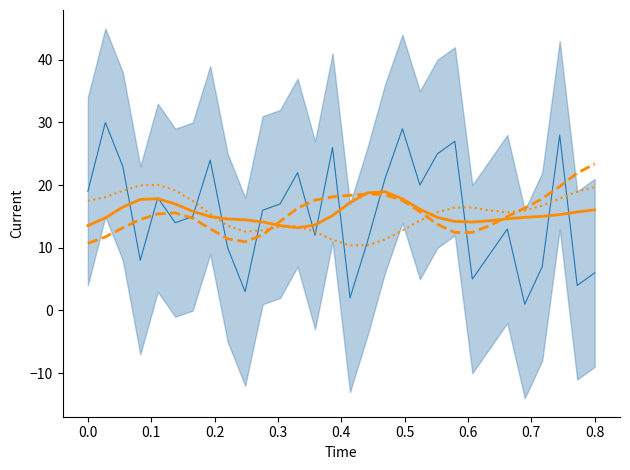

True or false: FGA_RANK_line and FT_PCT_RANK cross at least once.

True